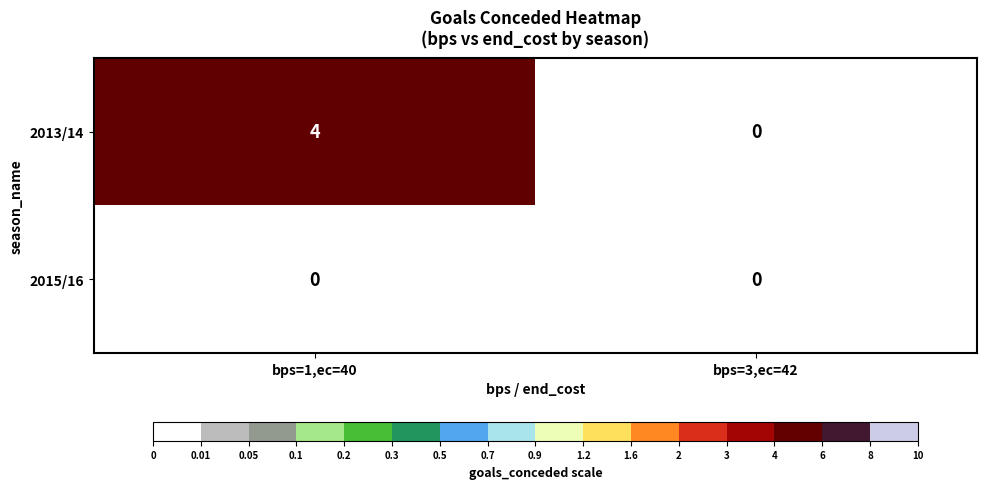

How many distinct data groups are displayed?

2